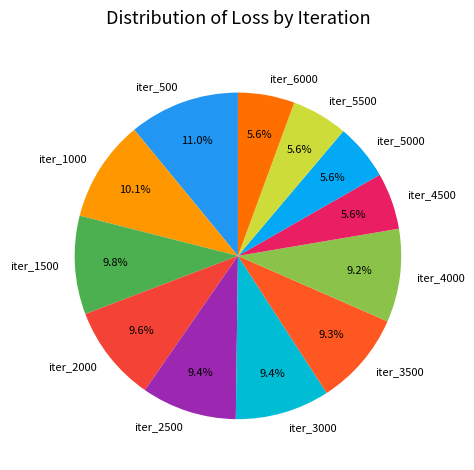

What percentage is the iter_5500 slice, to the nearest percent?

6%